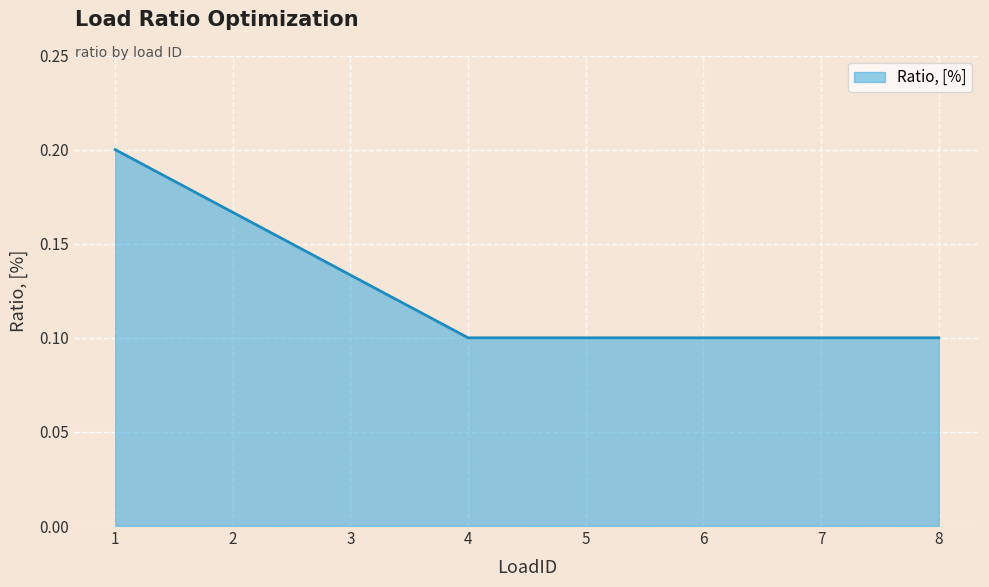

What is the sum of the values at 2 and 3?

0.3